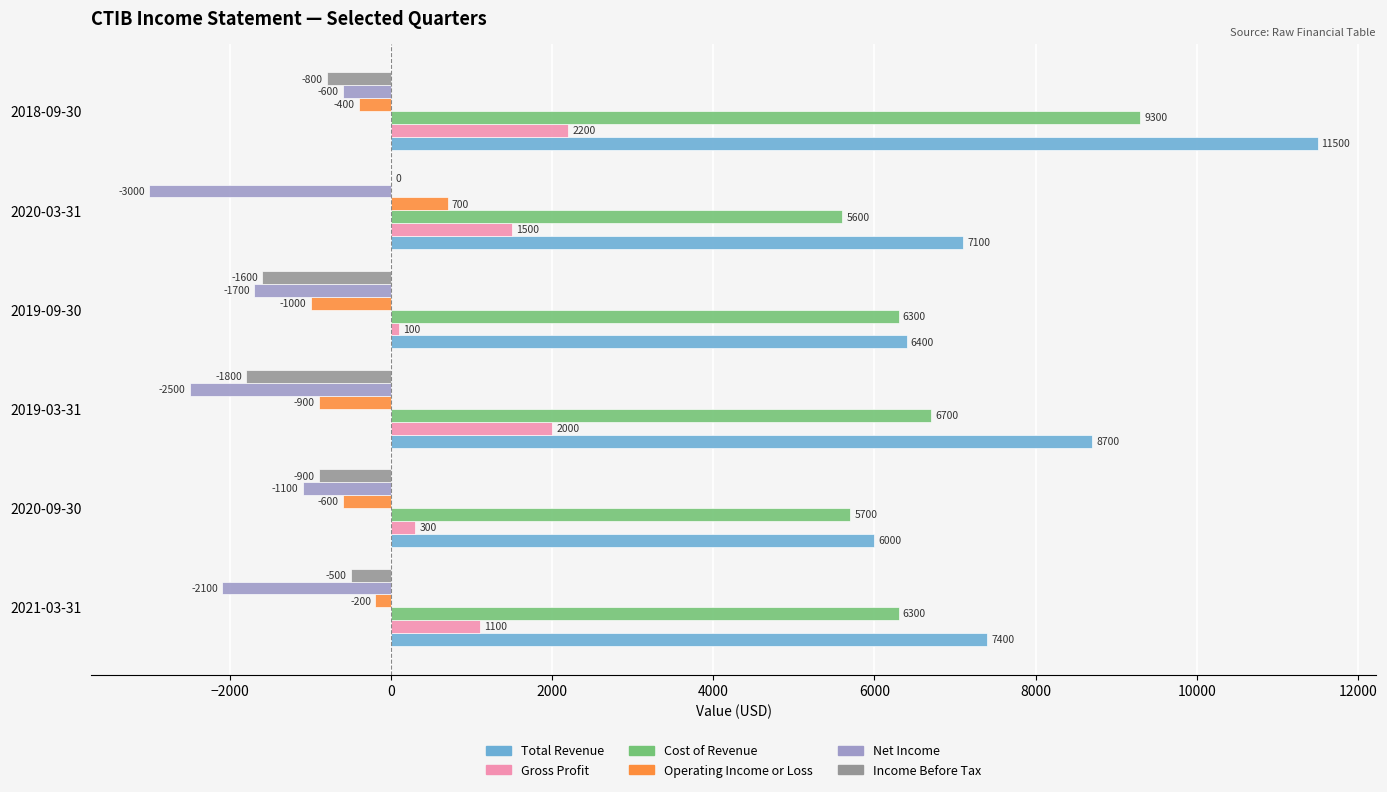

Which series changed the most between 2020-09-30 and 2019-03-31?

Total Revenue